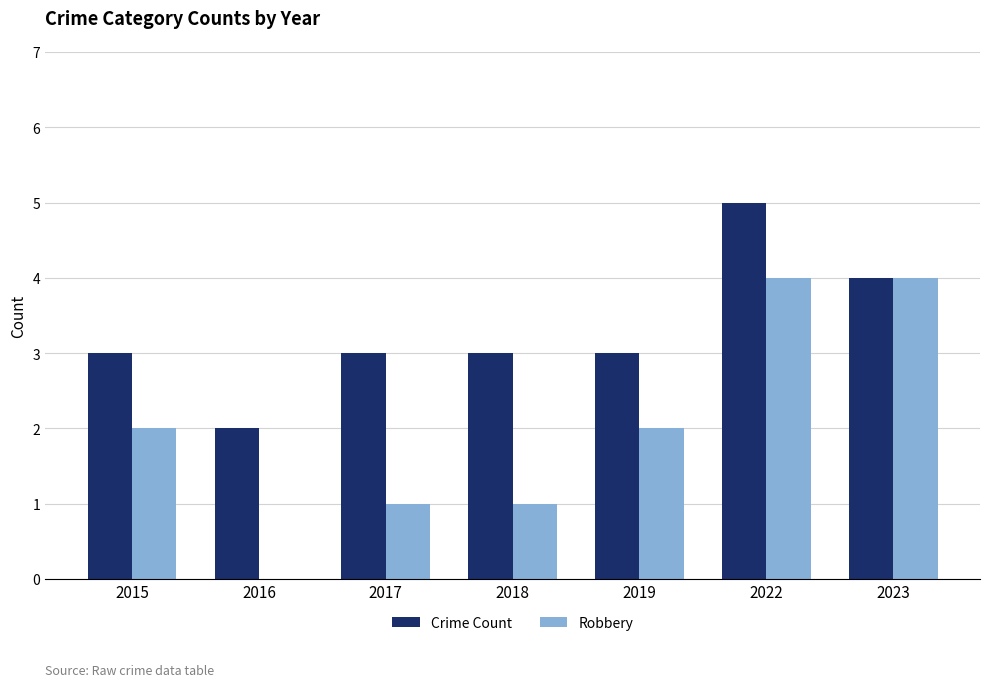

True or false: Crime Count has a value of 5 at 2023.

False